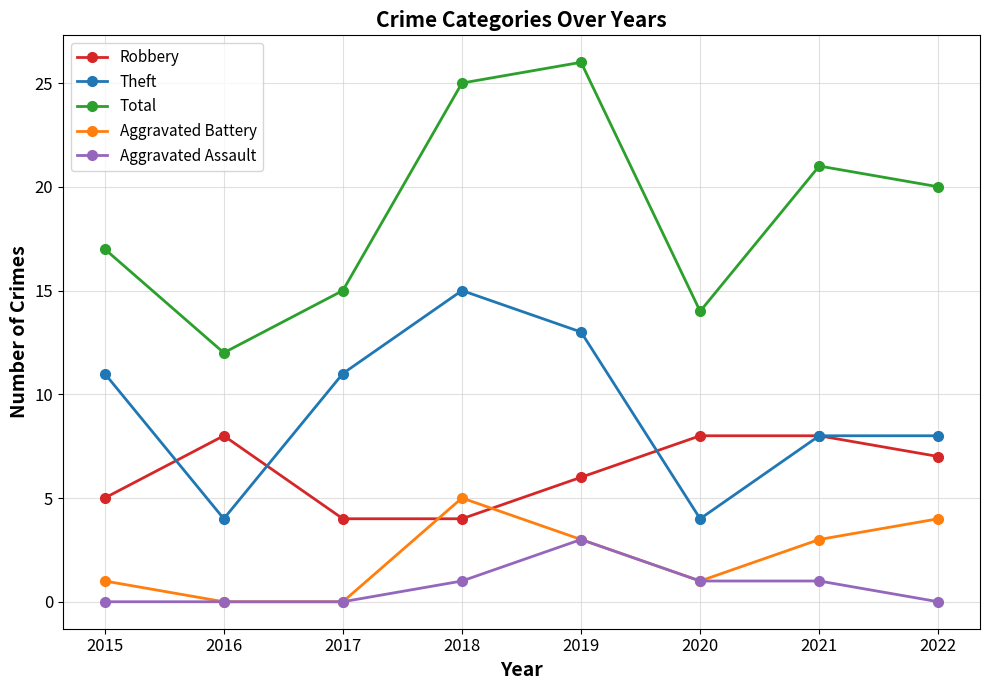

At which label does Aggravated Battery first exceed 3?

2018